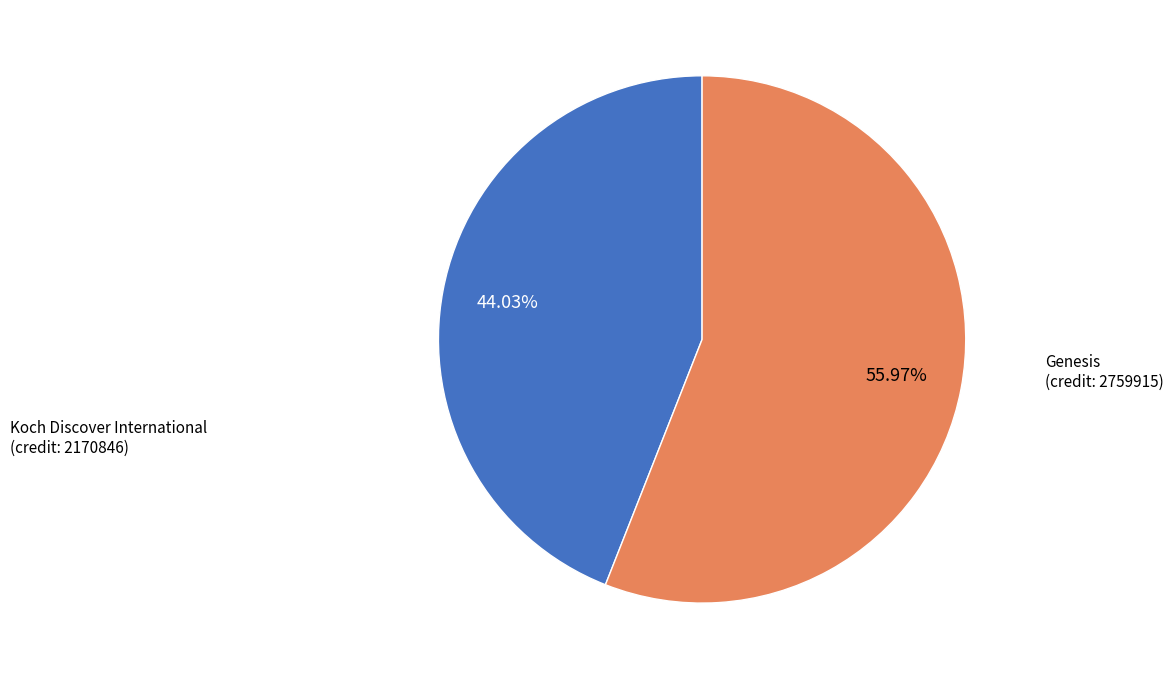

Is there a majority slice in this chart?

Yes